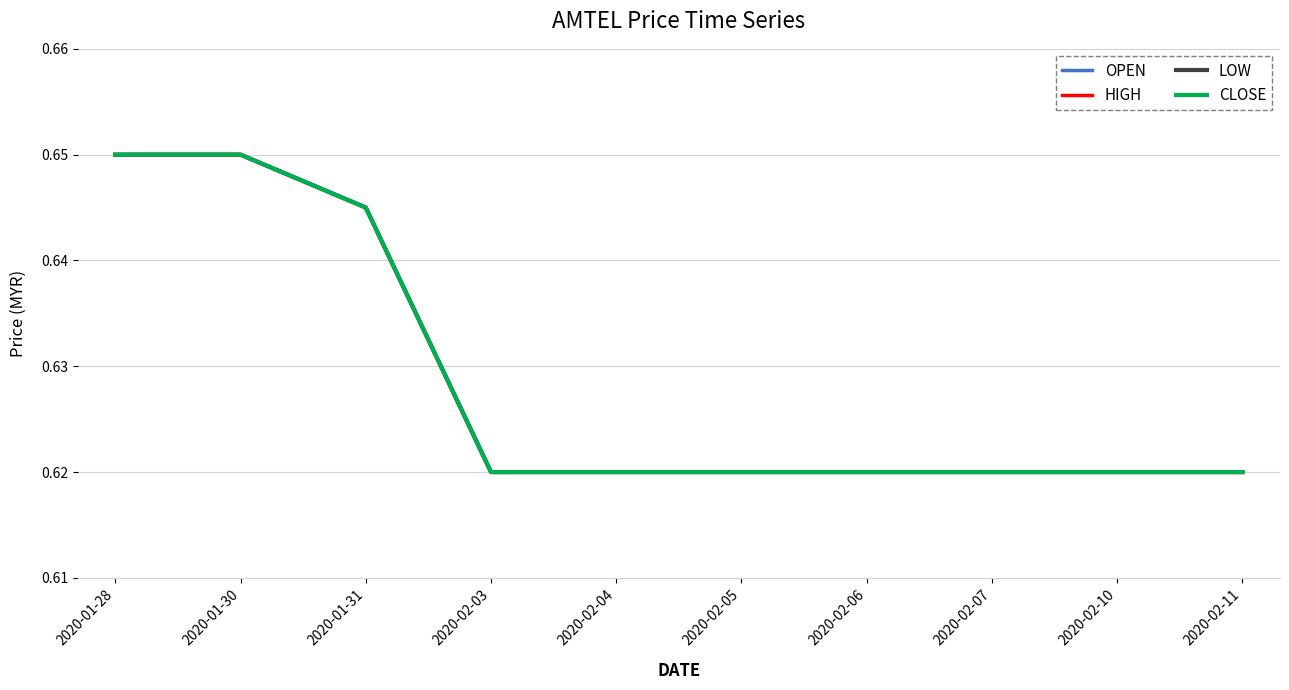

What is the minimum value shown in the chart?

0.6